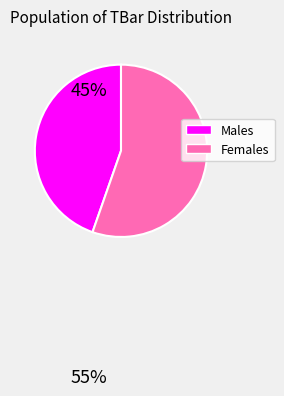

Is there any slice that represents more than half of the pie?

Yes